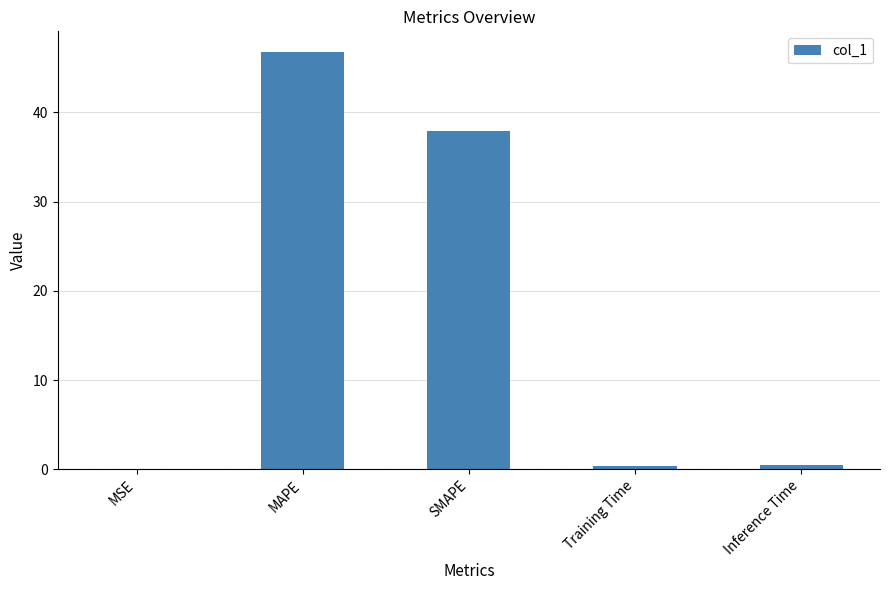

The chart shows a value of 61.0 at SMAPE. True or false?

False